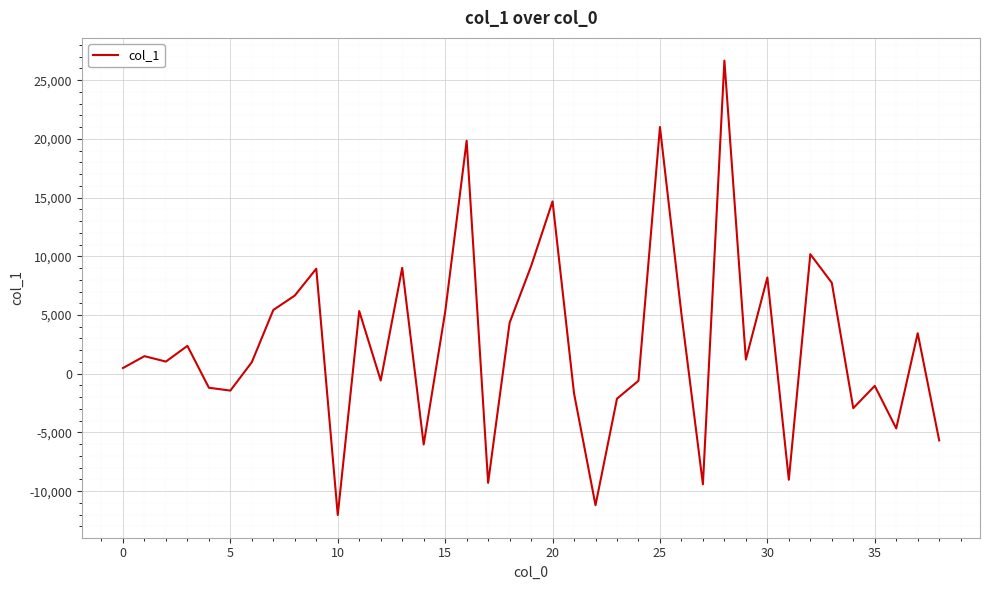

What is the minimum value shown in the chart?

-12031.7